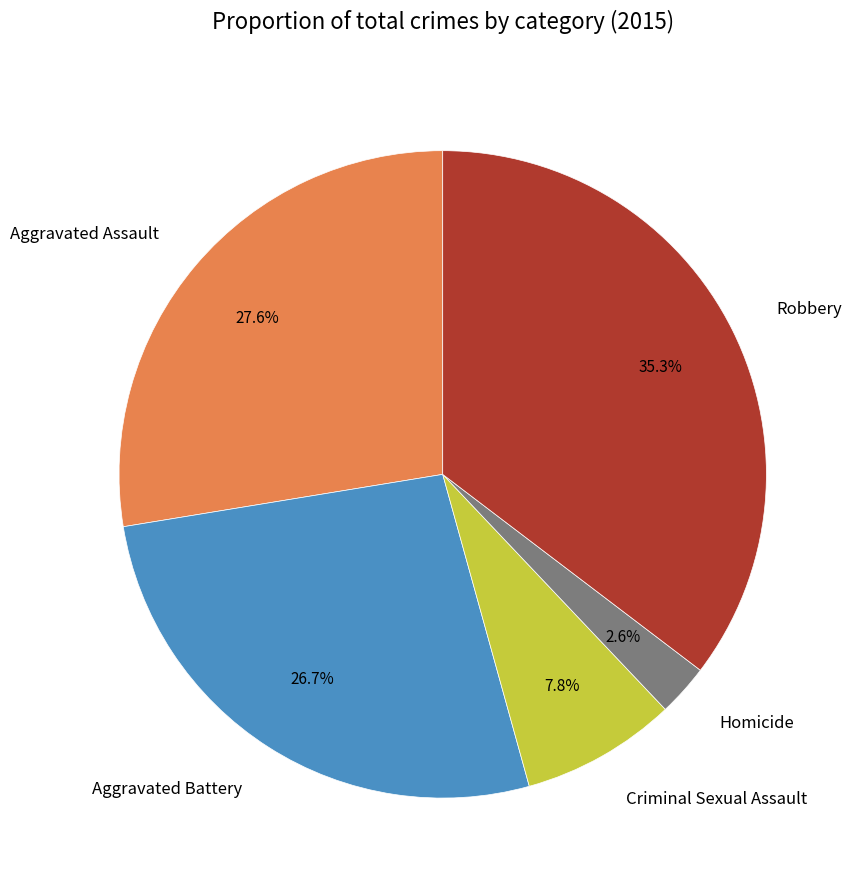

Which category has the smallest portion of the pie?

Homicide